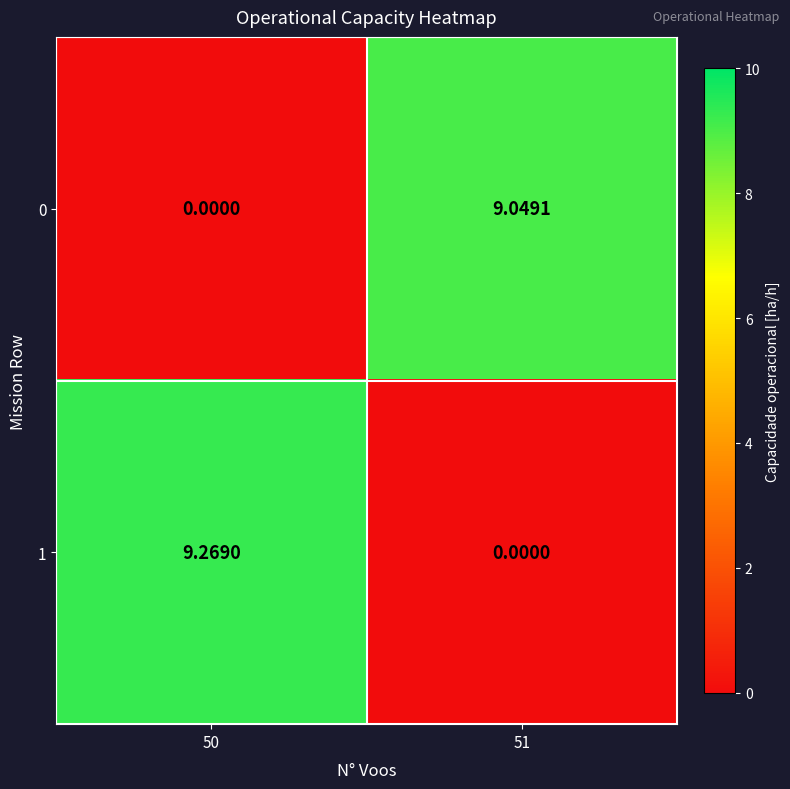

Rank the series at 51 from highest to lowest value.

0, 1